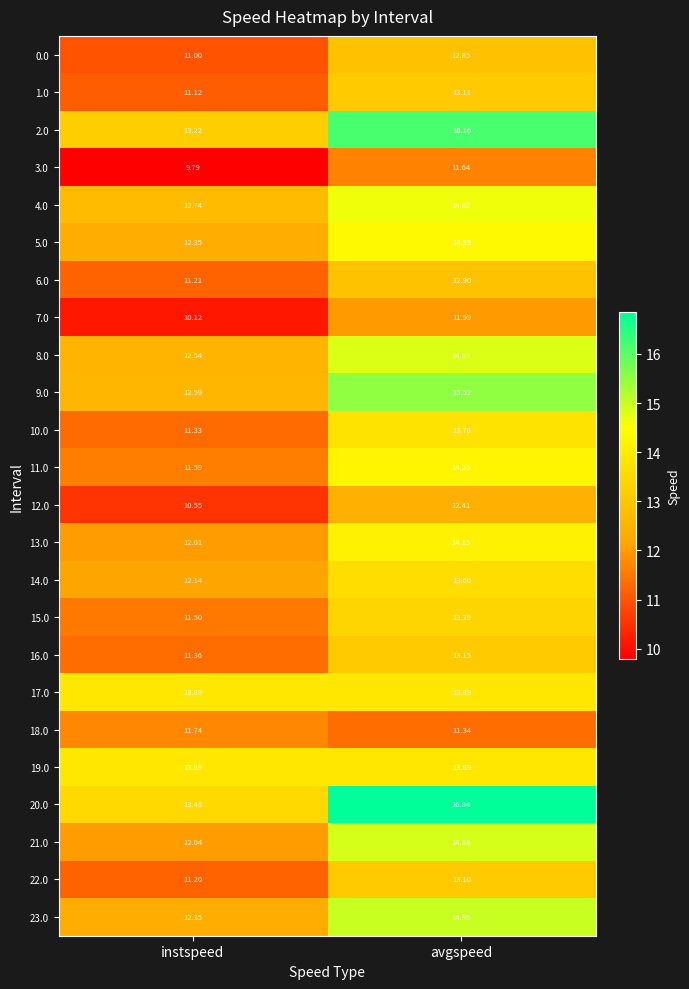

Which label corresponds to the largest value in the chart?

avgspeed